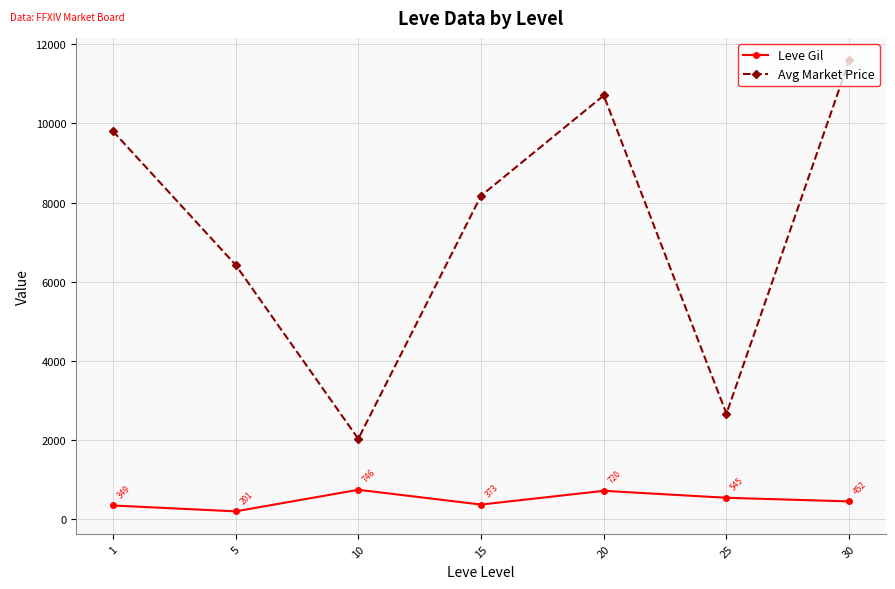

What is the average value of the Leve Gil series?

484.1